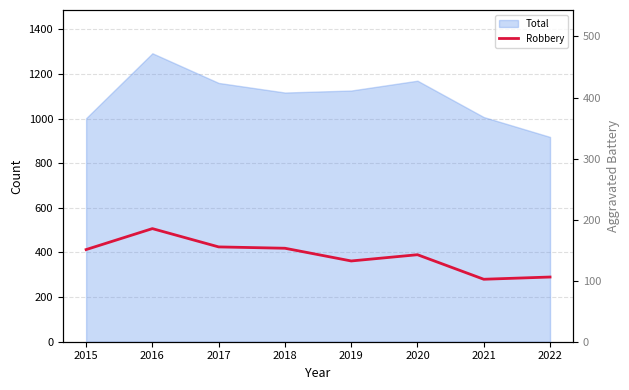

Is it true that Aggravated Battery hidden equals 349 at 2018?

True